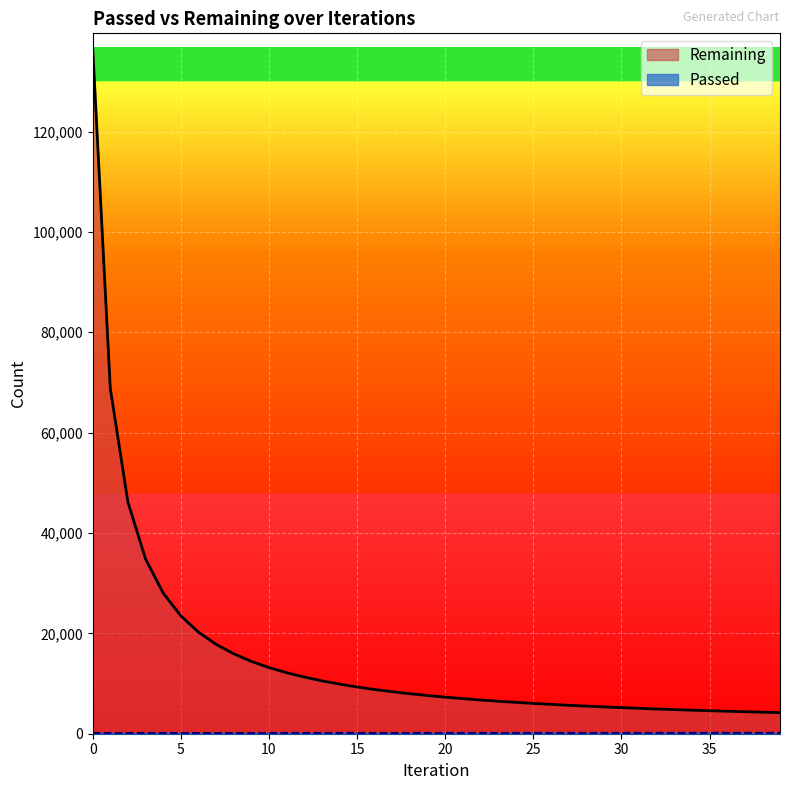

What is the maximum value shown in the chart?

136834